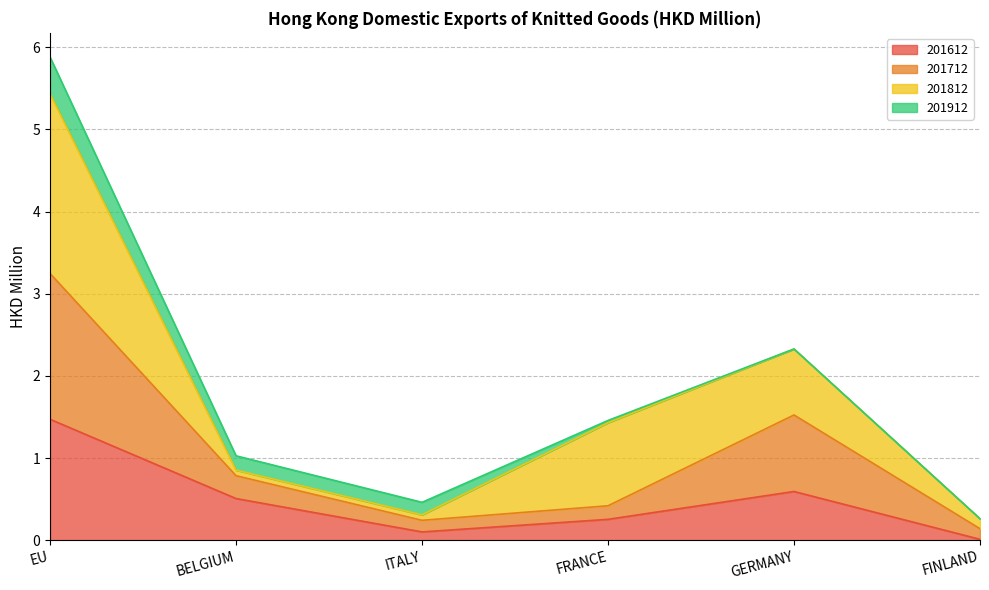

What is the total value across all series at EU?

5.9